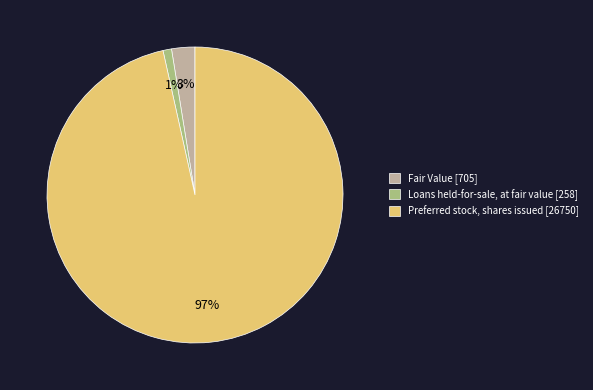

To the nearest percent, what is the average slice percentage?

33%